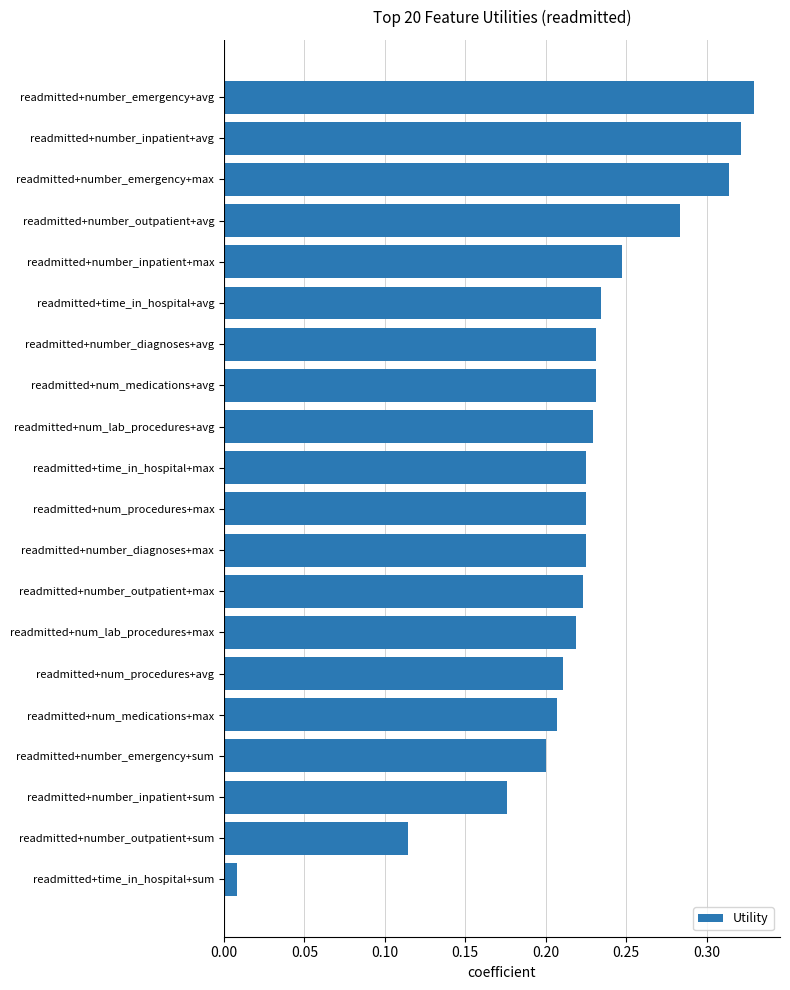

Does the chart contain stacked bars?

No